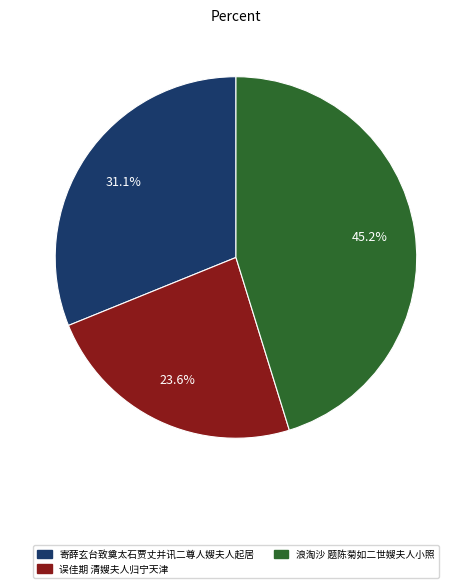

What portion of the pie excludes 寄薛玄台致奠太石贾丈并讯二尊人嫂夫人起居?

68.9%